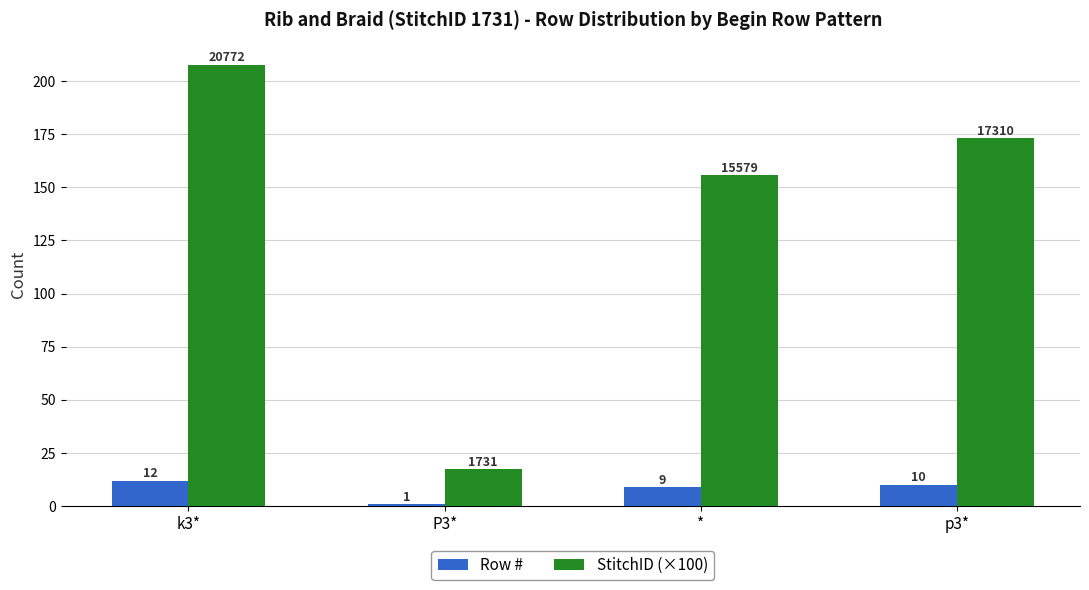

What is the difference between the highest and lowest values at p3*?

163.1